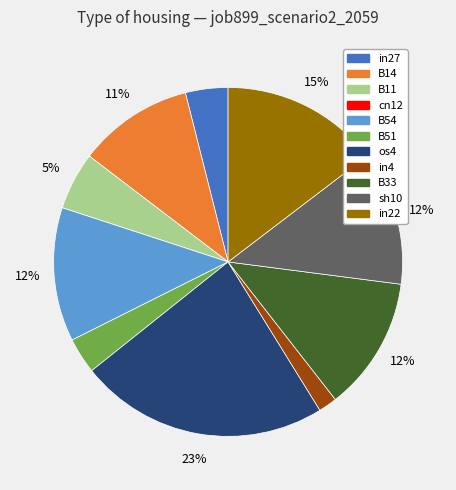

To the nearest percent, what percentage of the pie is in22?

15%